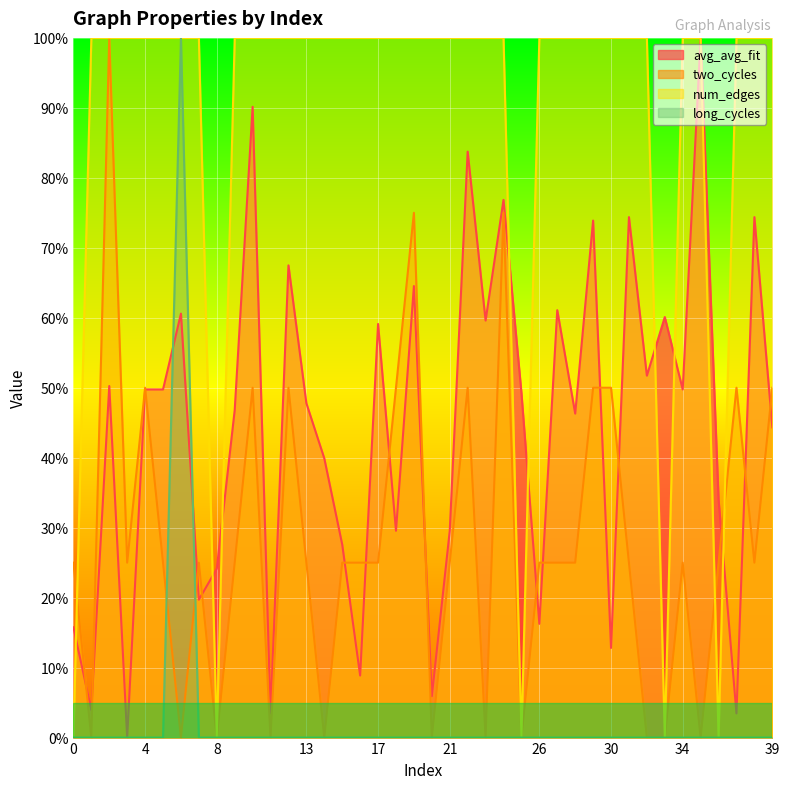

What is the sum of all long_cycles values?

10.0